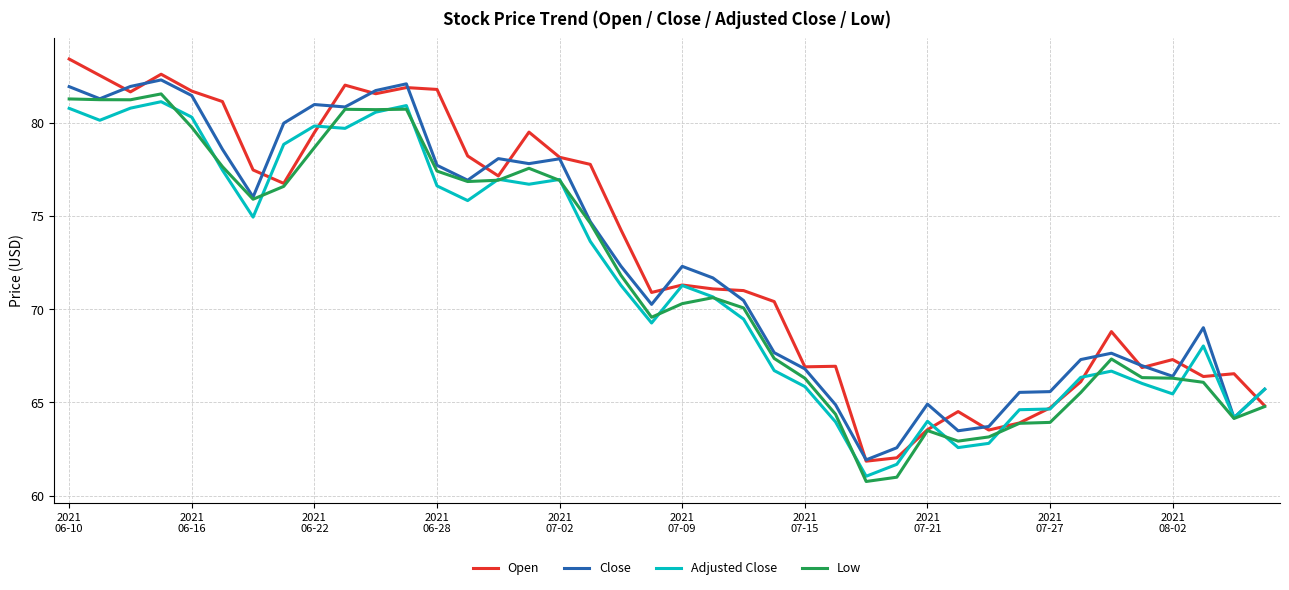

What is the maximum value shown in the chart?

83.4